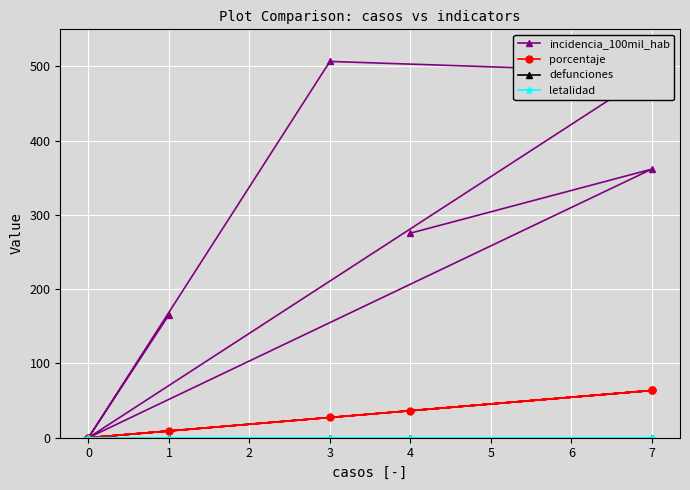

Which series changed the most between 7 and 0?

incidencia_100mil_hab